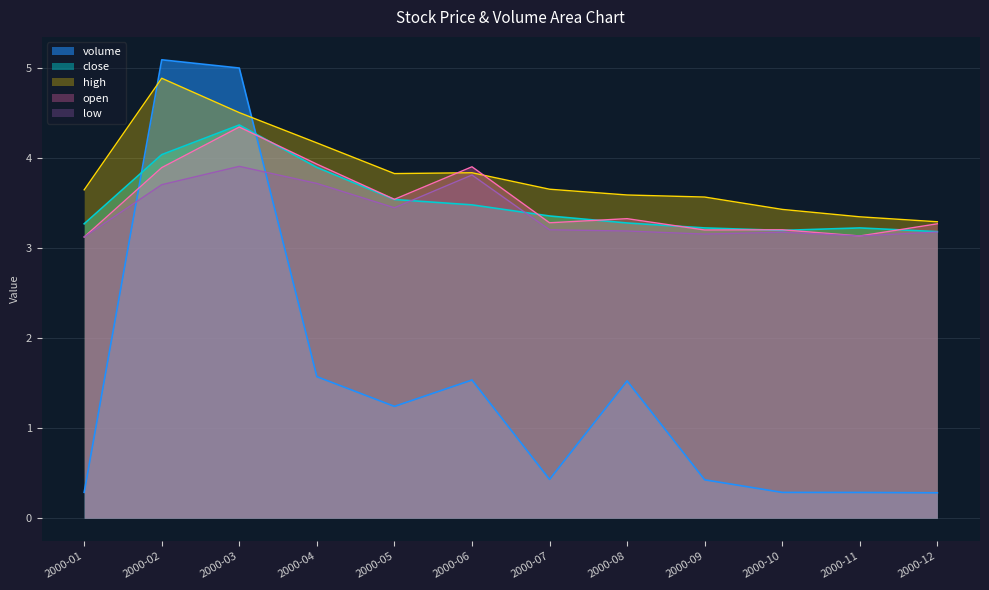

What is the difference between the high values at 2000-07 and 2000-03?

0.9